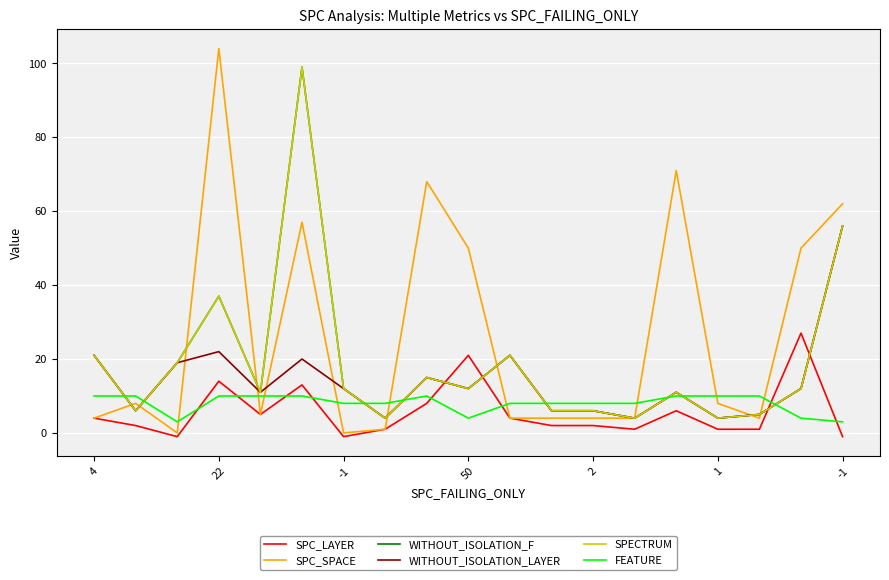

Does the chart have visible grid lines?

Yes